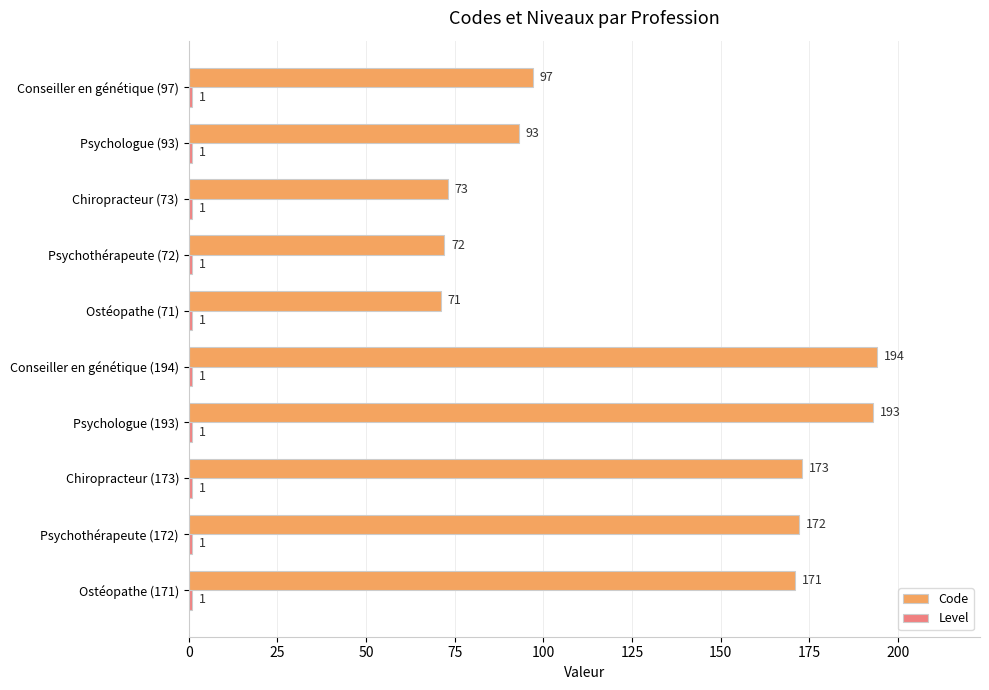

Which series has the largest range (max minus min)?

Code